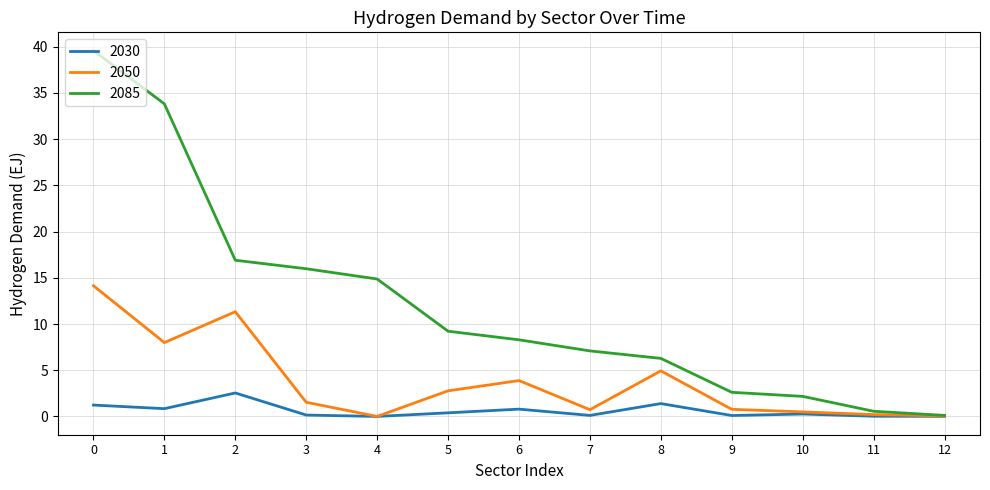

What are all the series names shown in the legend?

2030, 2050, 2085